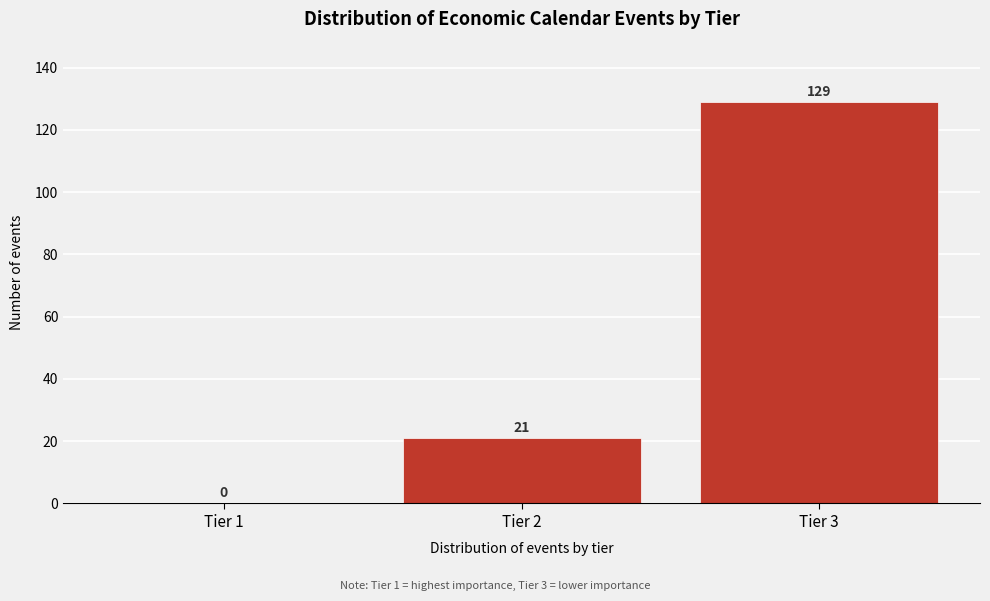

Reading left to right, transcribe all the data shown in this chart.

Tier 1=0	Tier 2=21	Tier 3=129